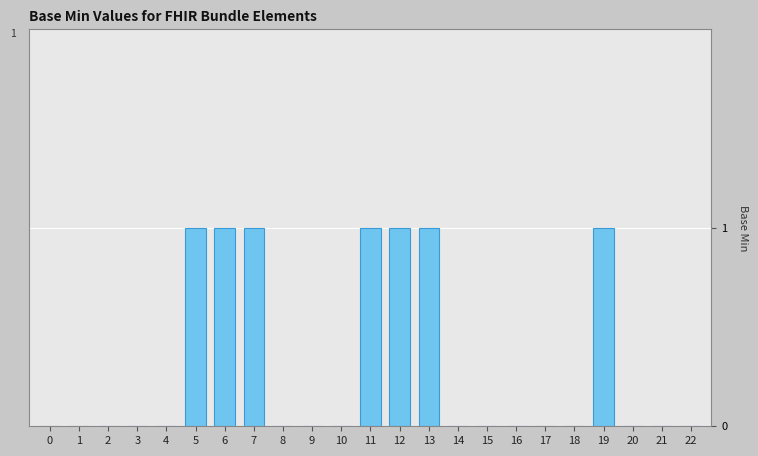

Which has a higher value, 19 or 4?

19